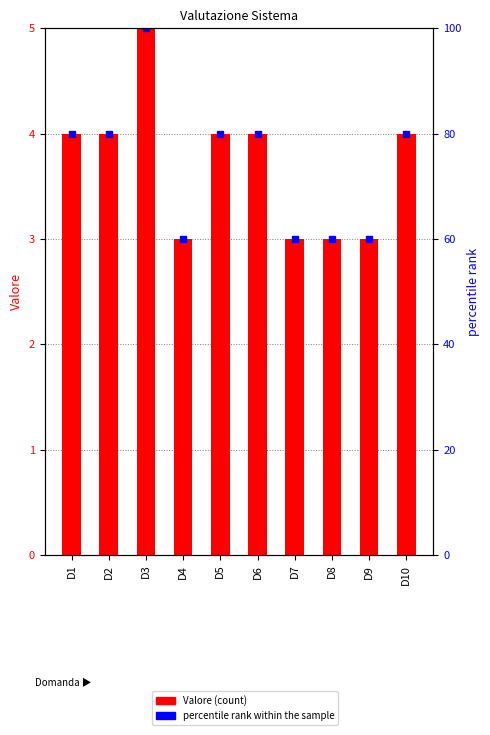

Which category has the highest value in the percentile rank within the sample series?

D3